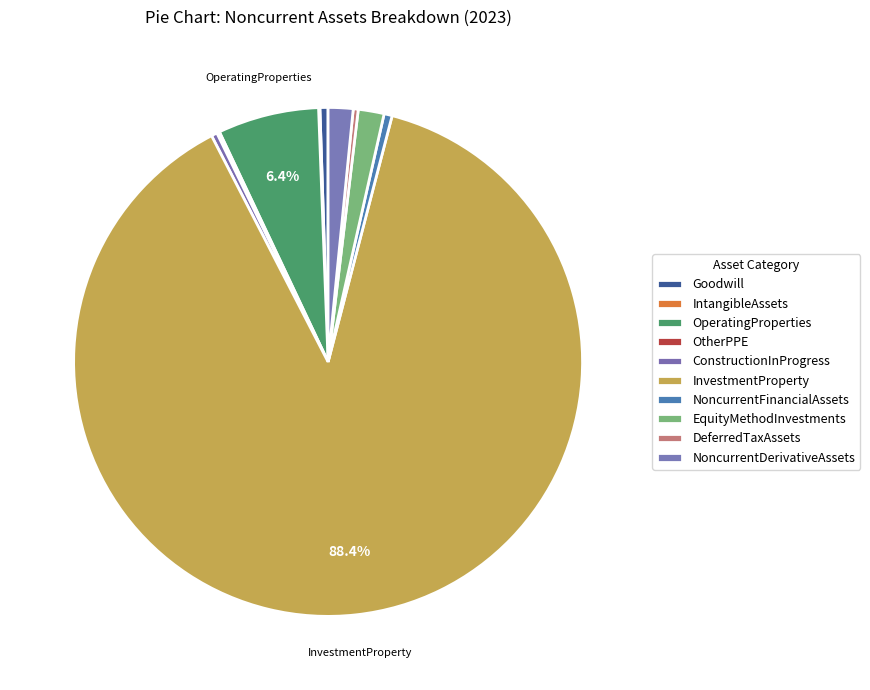

To the nearest percent, what percentage of the pie is Goodwill?

1%